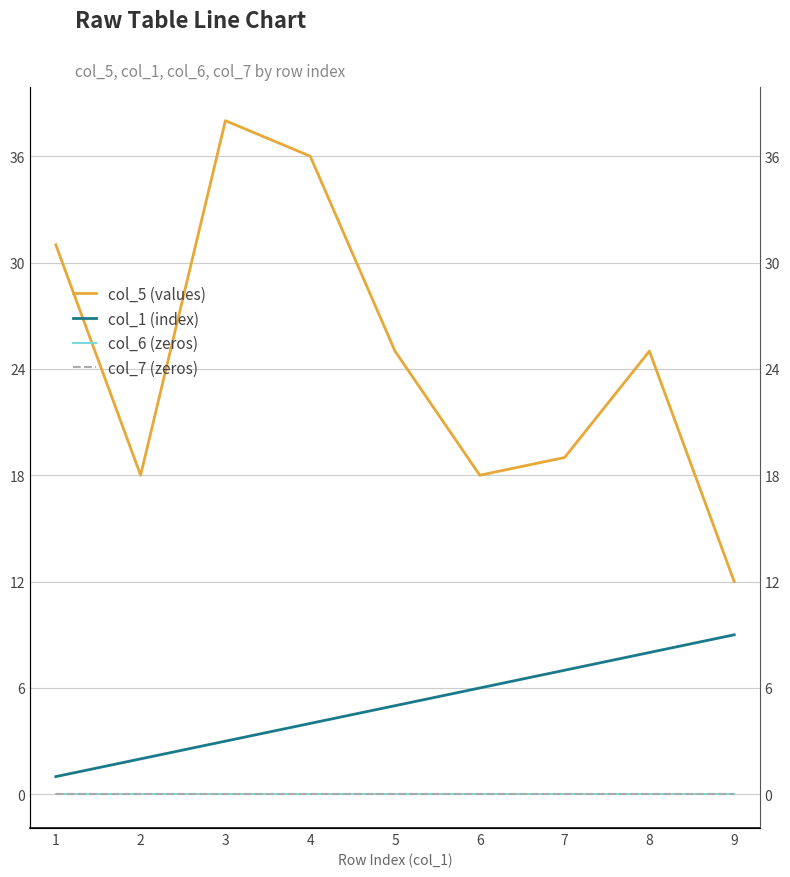

How many values in the col_5 (values) series are below 25?

4